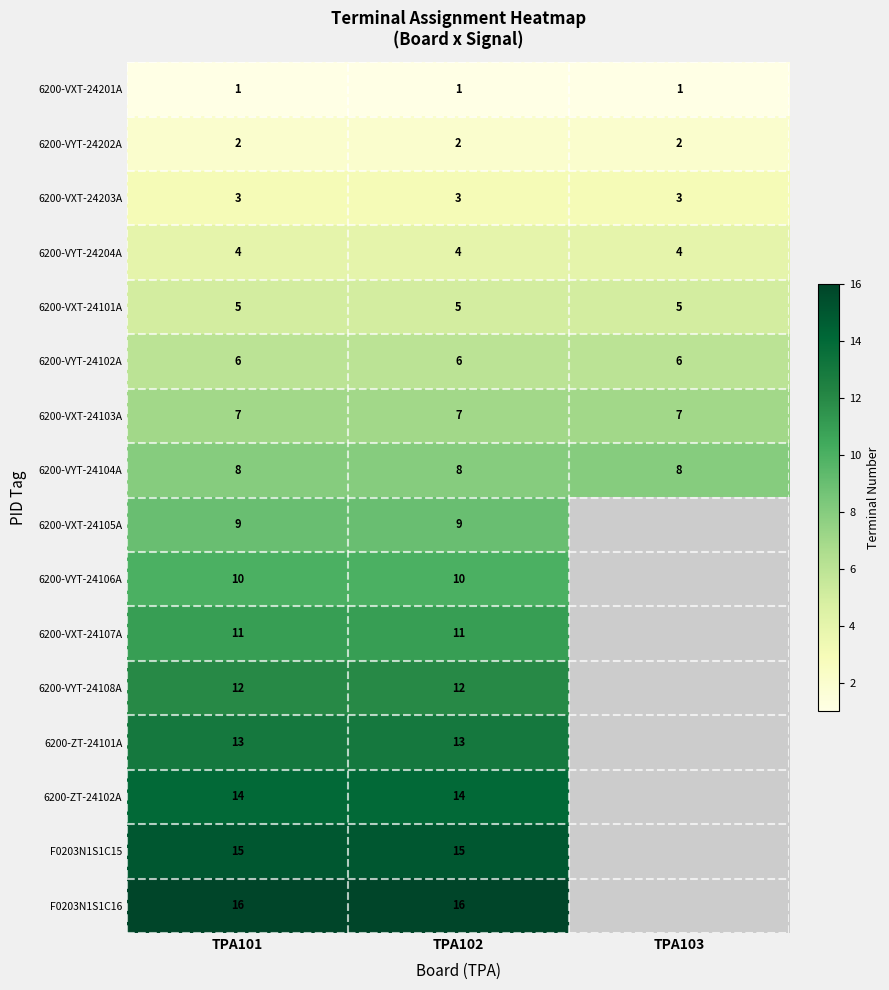

True or false: 6200-VYT-24104A has a value of 8 at TPA103.

True